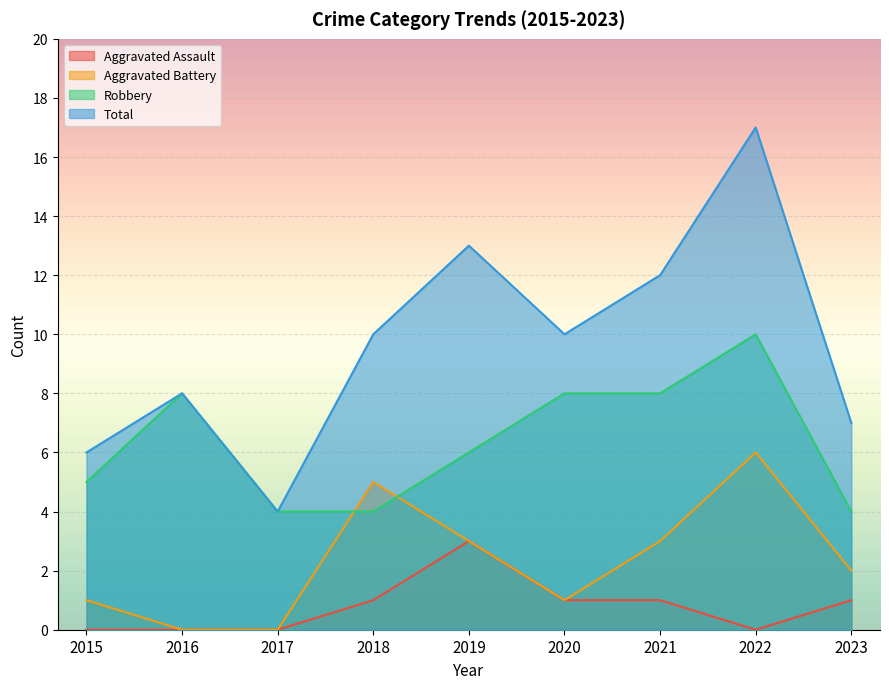

True or false: Robbery and Aggravated Assault intersect in this chart.

False